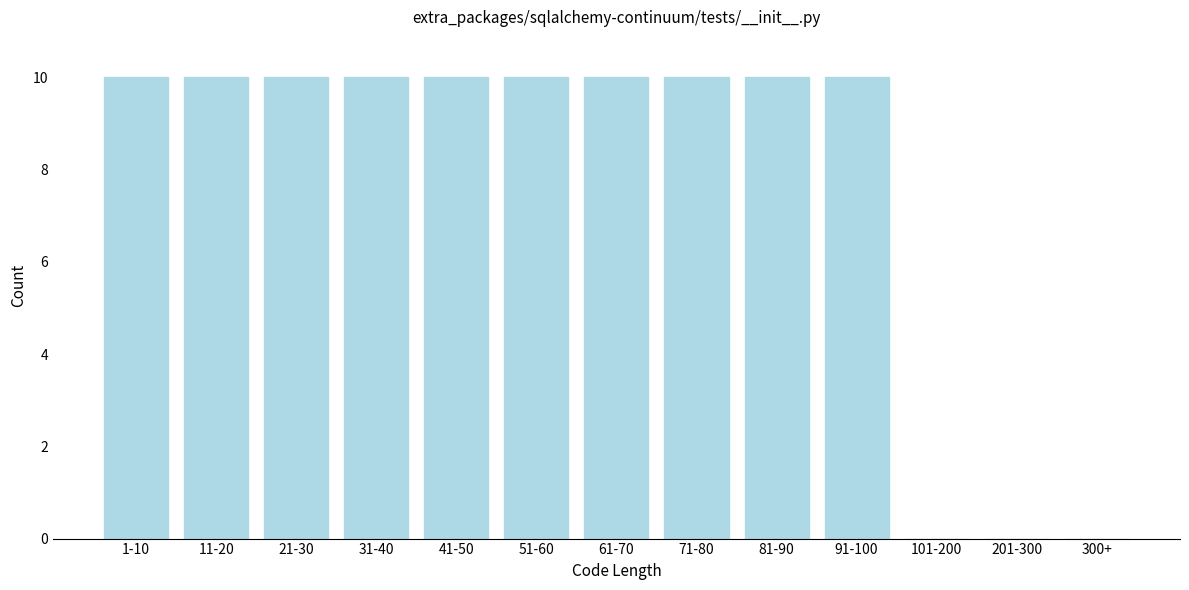

Reading left to right, what are all the values shown in this chart?

1-10=10	11-20=10	21-30=10	31-40=10	41-50=10	51-60=10	61-70=10	71-80=10	81-90=10	91-100=10	101-200=0	201-300=0	300+=0